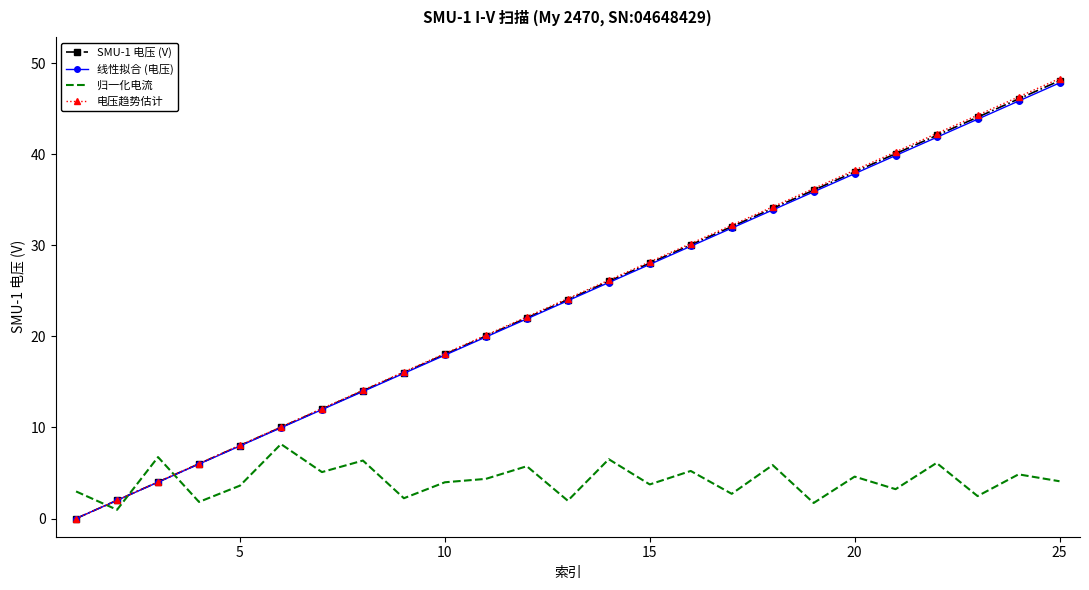

True or false: SMU-1 电压 (V) and 电压趋势估计 cross at least once.

False